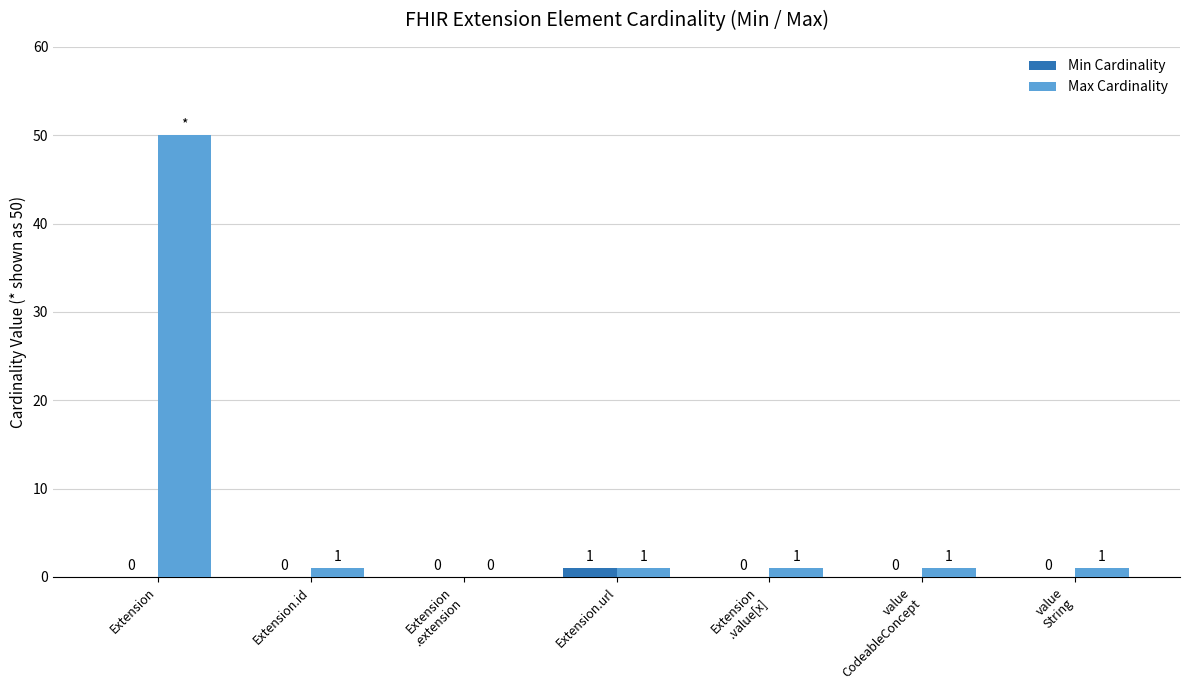

How many groups of bars are there?

7